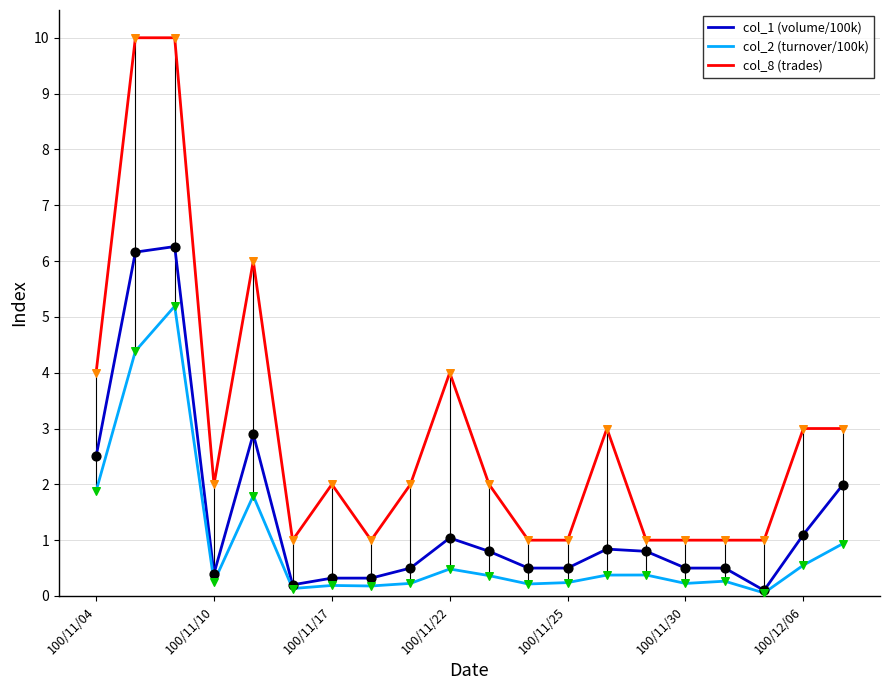

Which series has the widest spread of values?

col_8 (trades)